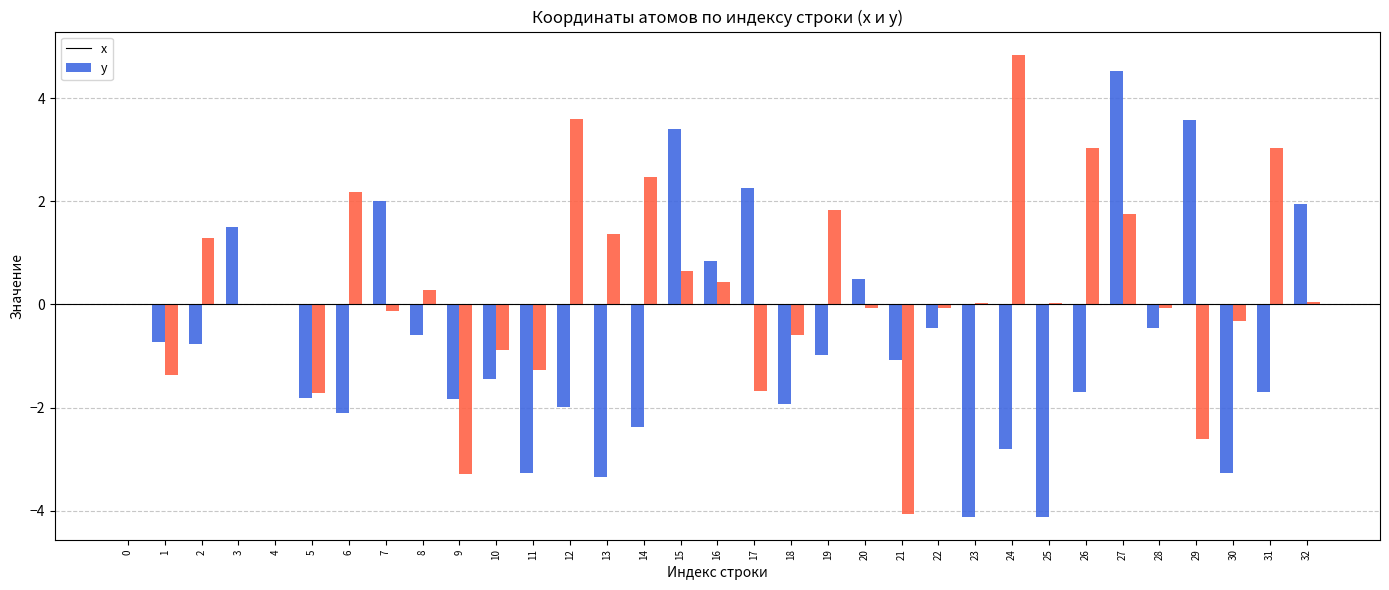

Which label corresponds to the largest value in the chart?

24